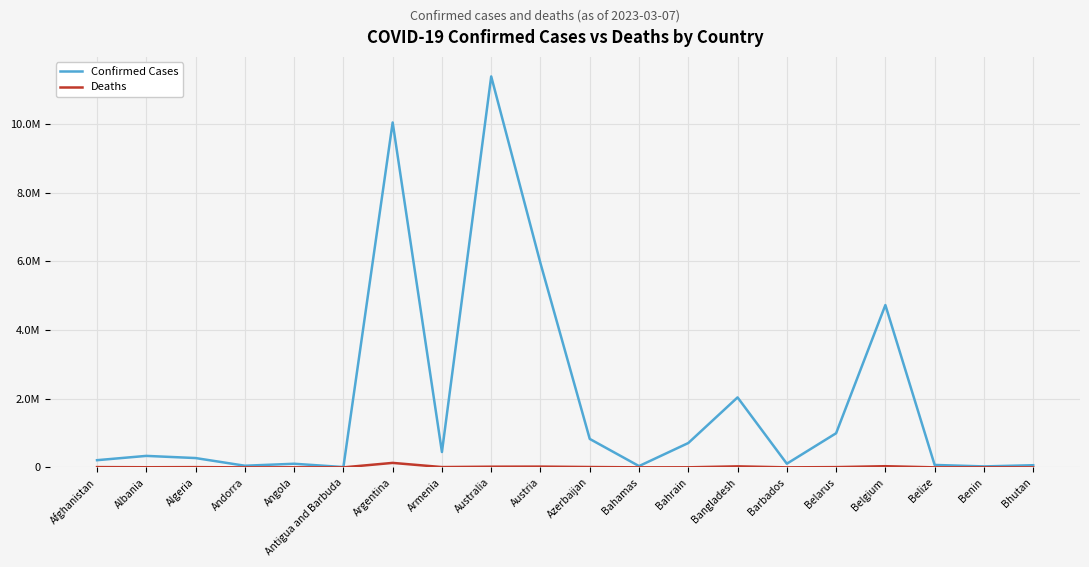

What is the difference between the maximum and minimum values in the Deaths series?

130451